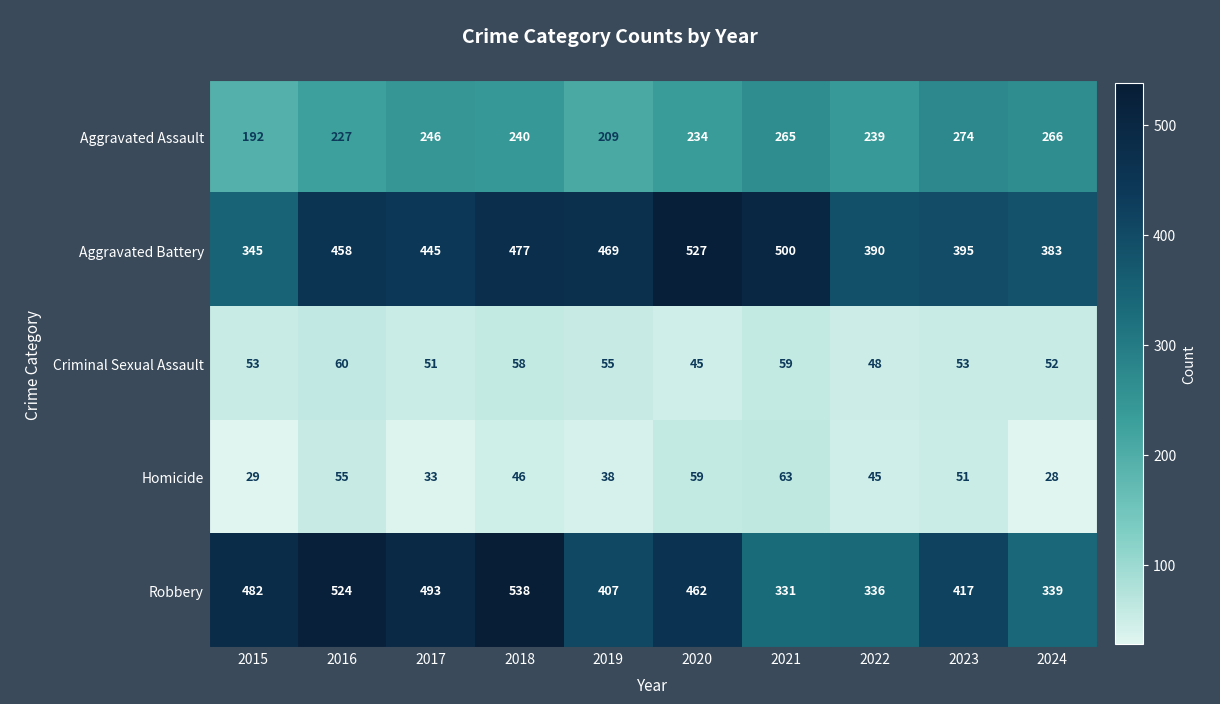

Is it true that Criminal Sexual Assault equals 60 at 2016?

True